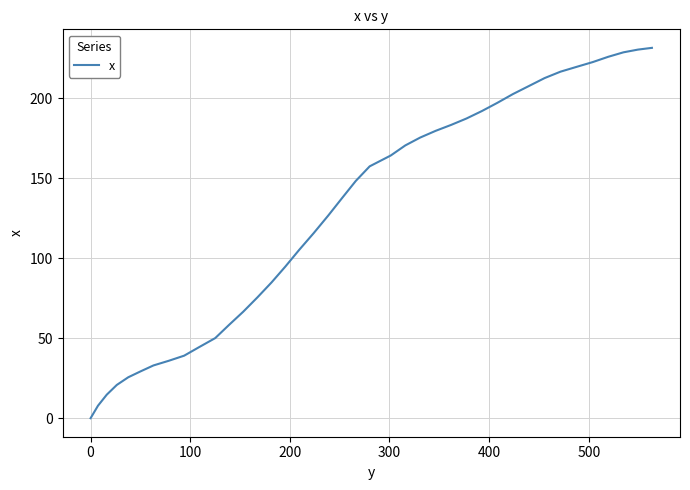

Does the chart display data point markers on the line(s)?

No